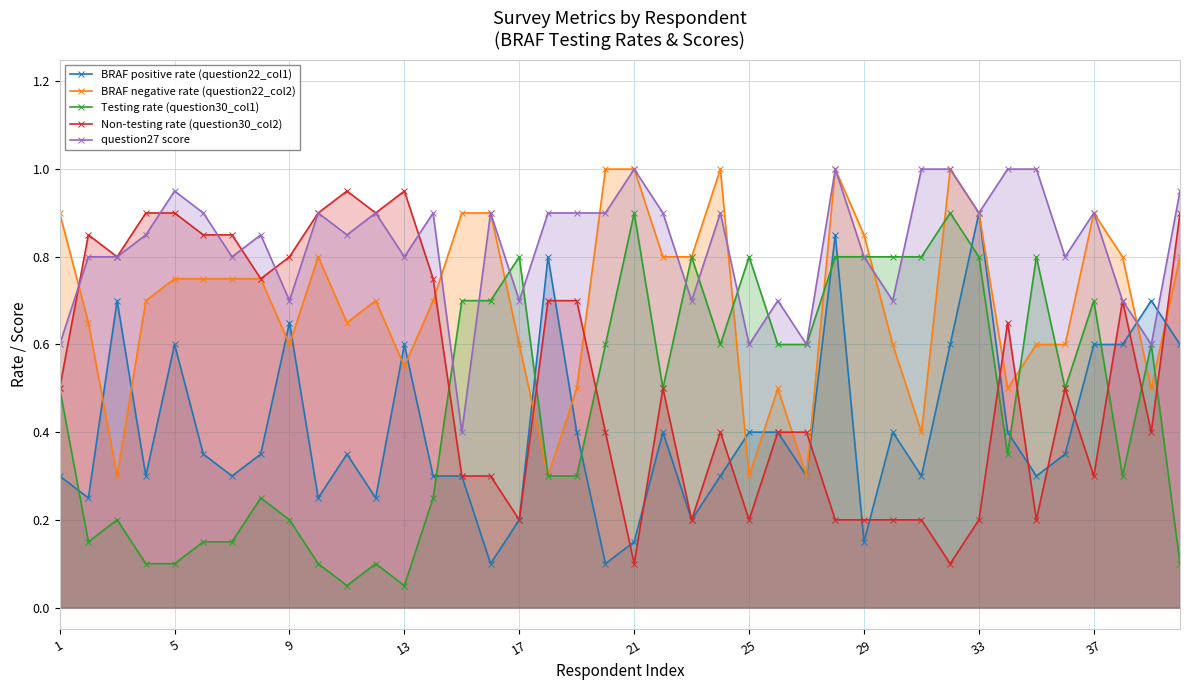

Which series has the largest range (max minus min)?

Testing rate (question30_col1)